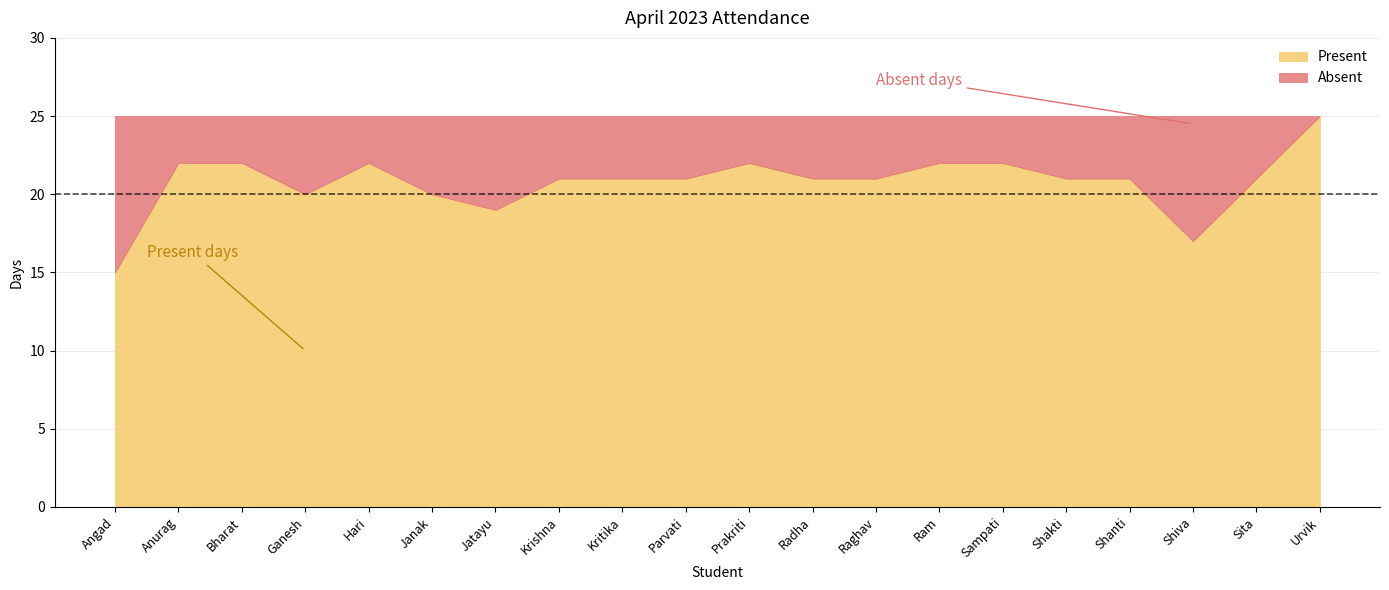

What position from the left is Hari?

5